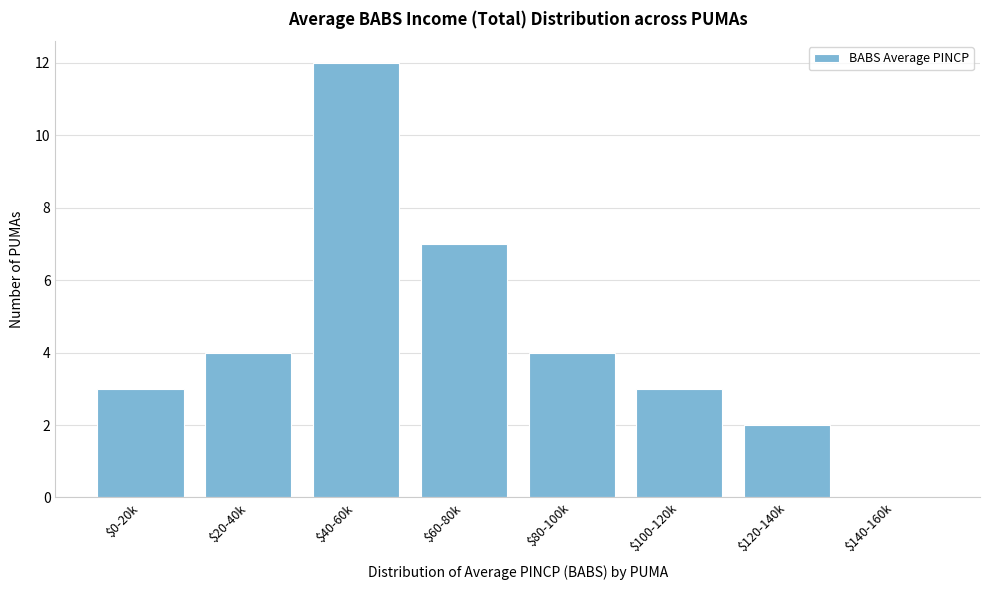

What is the greatest value displayed?

12